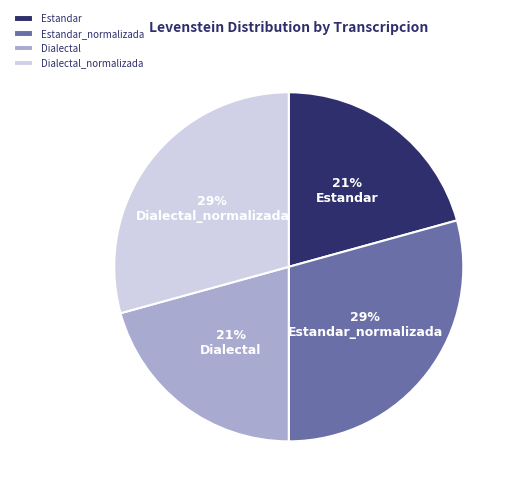

To the nearest percent, what is the combined percentage of Dialectal and Dialectal_normalizada?

50%